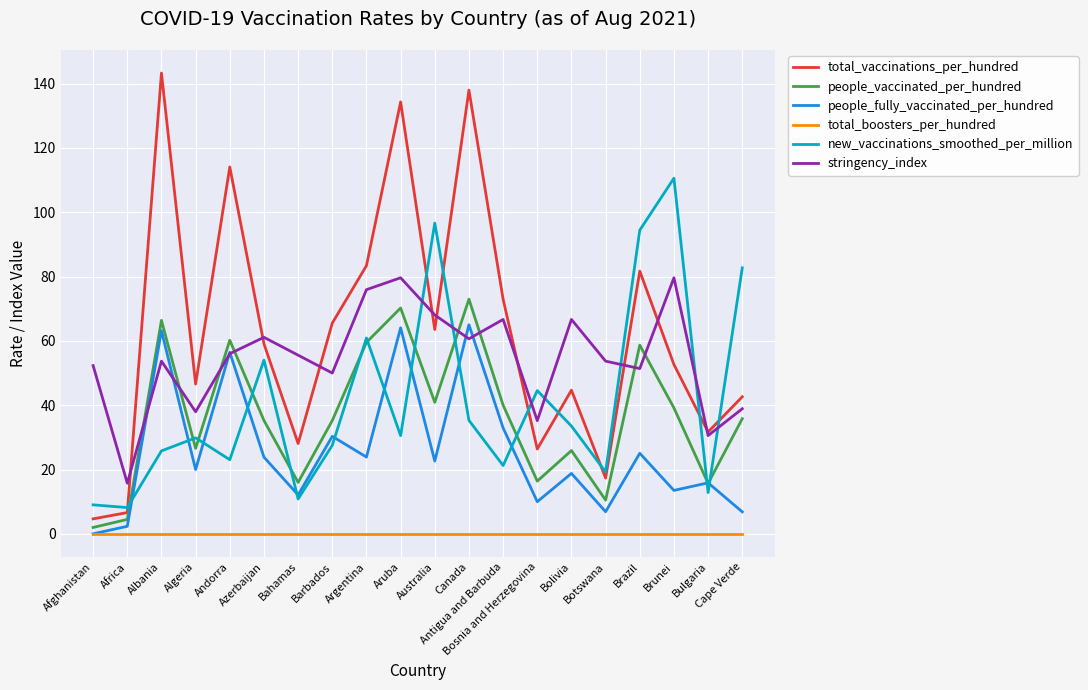

Where is the first local minimum for people_vaccinated_per_hundred?

Algeria